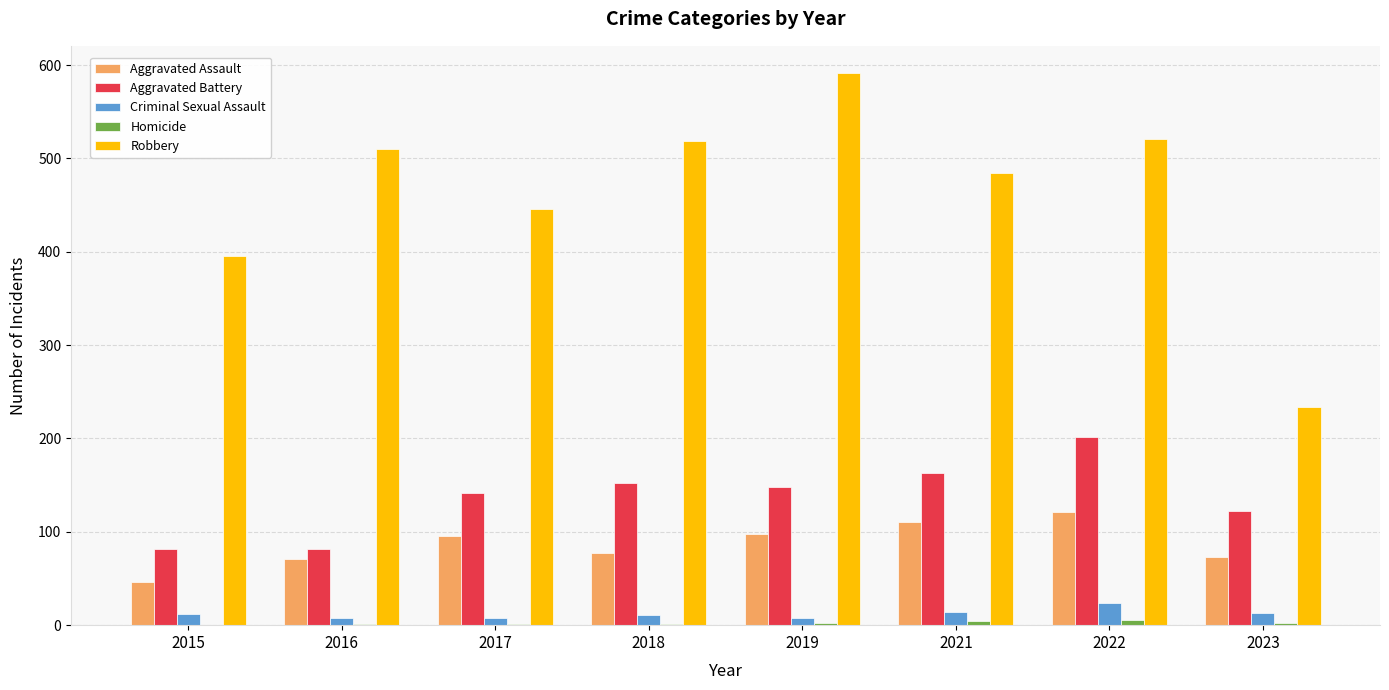

Is the value of Criminal Sexual Assault at 2018 greater than the value of Aggravated Battery at 2021?

No